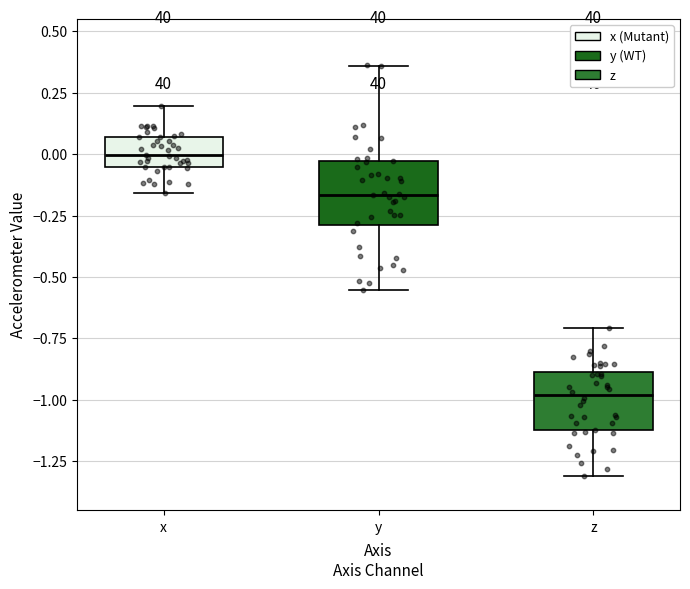

Reading left to right, transcribe this box plot: for each box, give where its median line is, the range the box spans, and where its two whiskers end, as read against the y-axis. The values are not printed on the chart, so give them approximately, as read against the axis.

x: median 0.00, box -0.05 to 0.05, whiskers -0.15 to 0.20
y: median -0.15, box -0.30 to -0.05, whiskers -0.55 to 0.35
z: median -1.00, box -1.10 to -0.90, whiskers -1.30 to -0.70